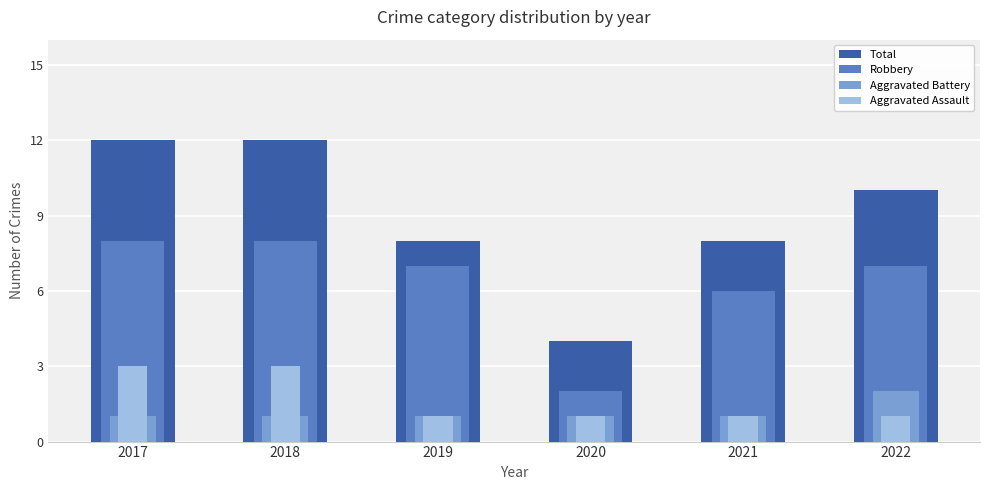

What is the sum of the Aggravated Battery values at 2022 and 2017?

3